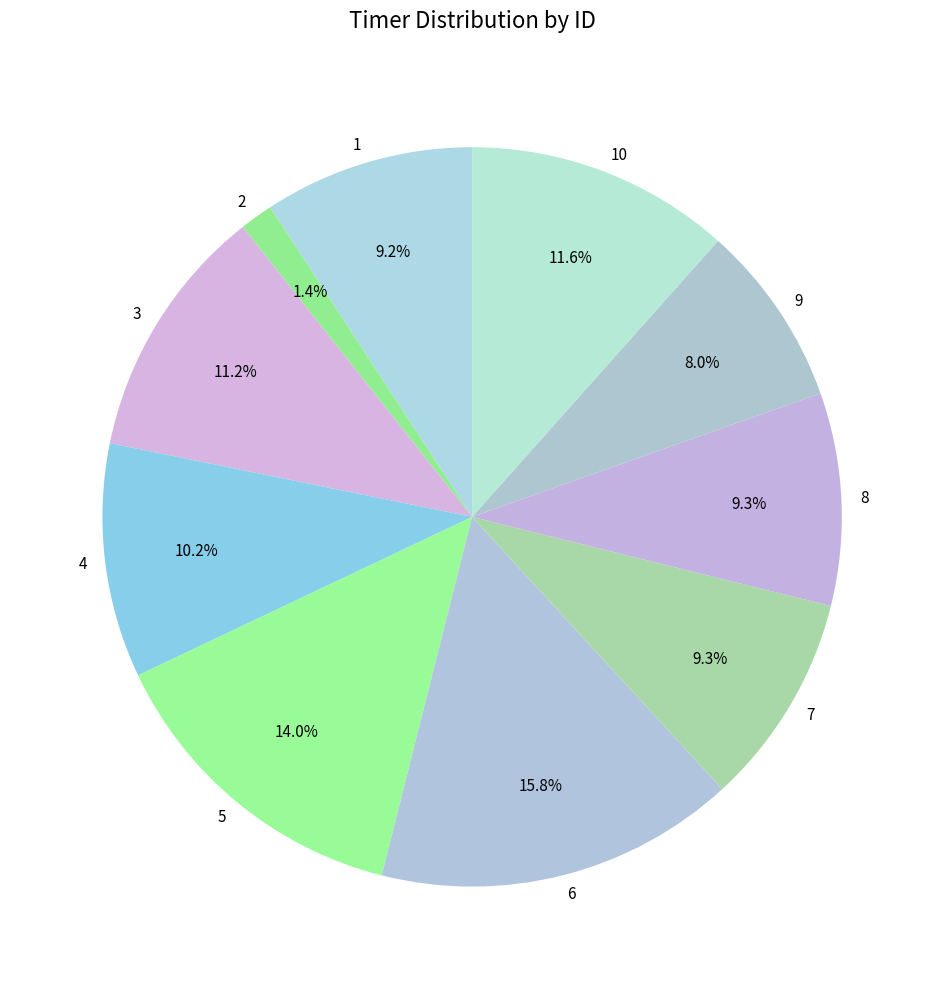

Is there any slice that represents more than half of the pie?

No